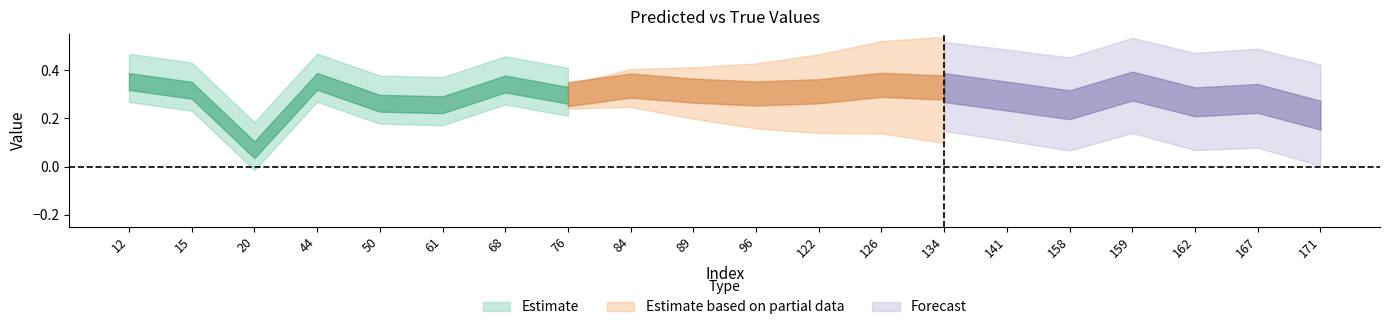

Is the value of y_true at 159 greater than the value of y_pred at 84?

No